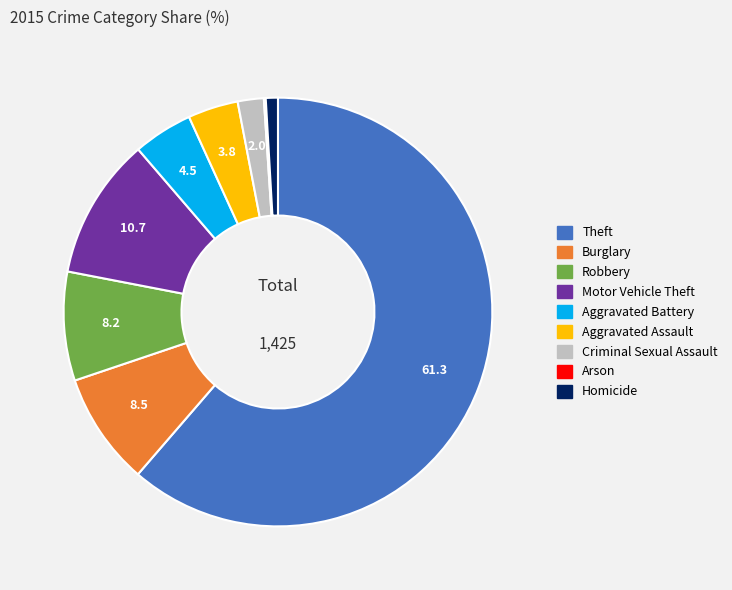

Do Robbery and Aggravated Assault together represent more than half of the pie?

No